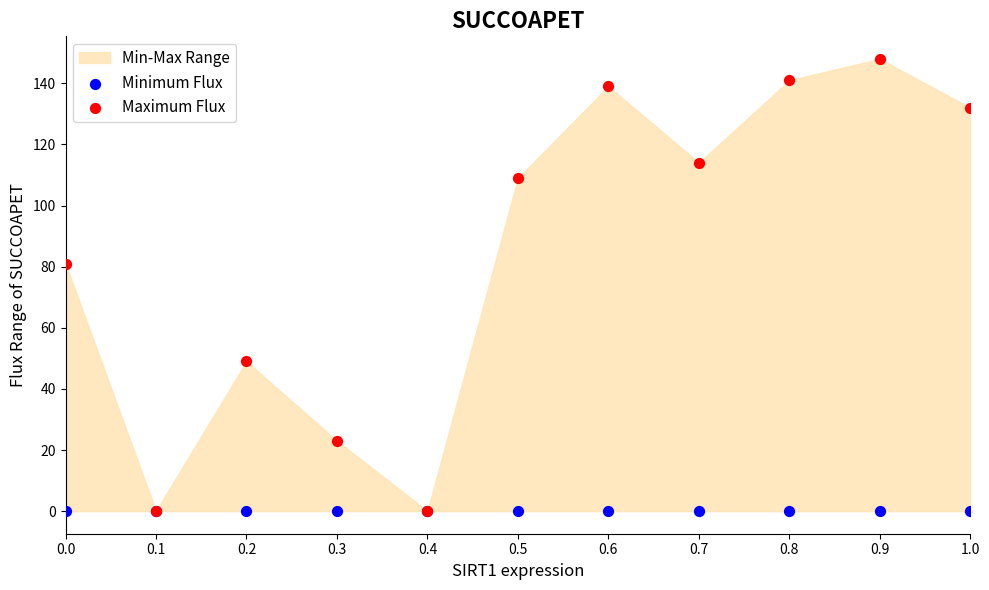

In the Maximum Flux series, what Y value is closest to 74?

81